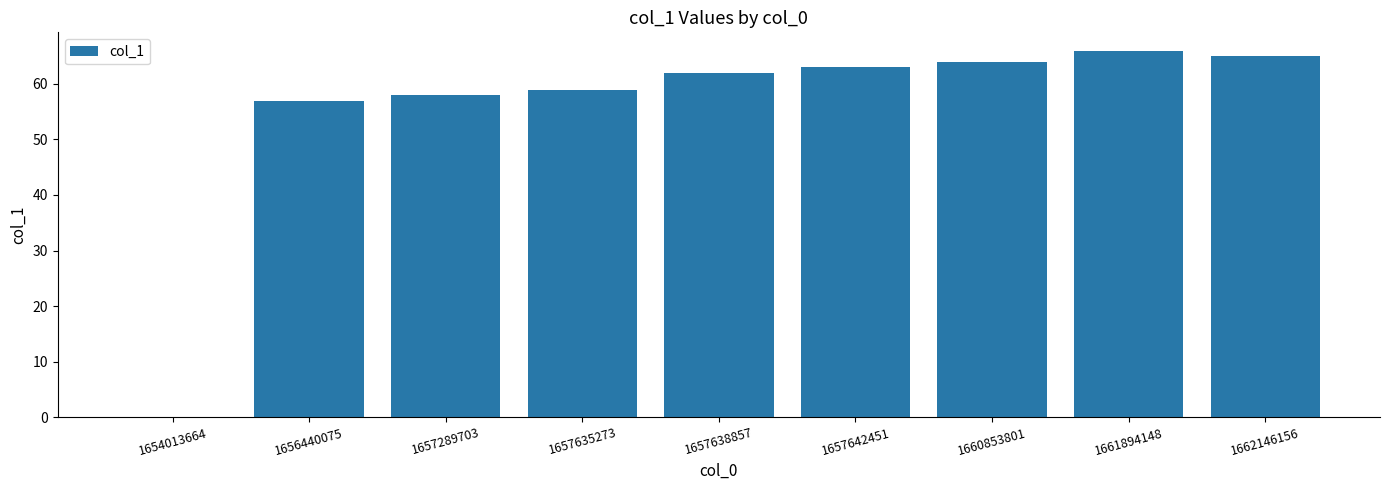

The value at 1661894148 is 107. True or false?

False